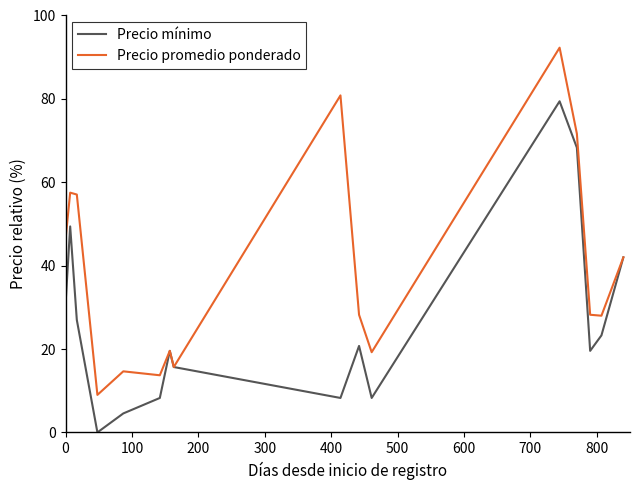

What is the average value of the Precio promedio ponderado series?

39.0